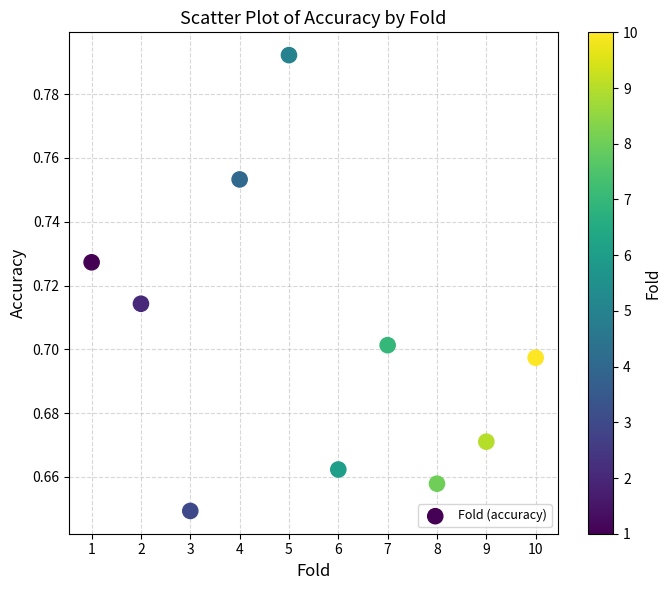

What is the range of X values (max minus min)?

9.0